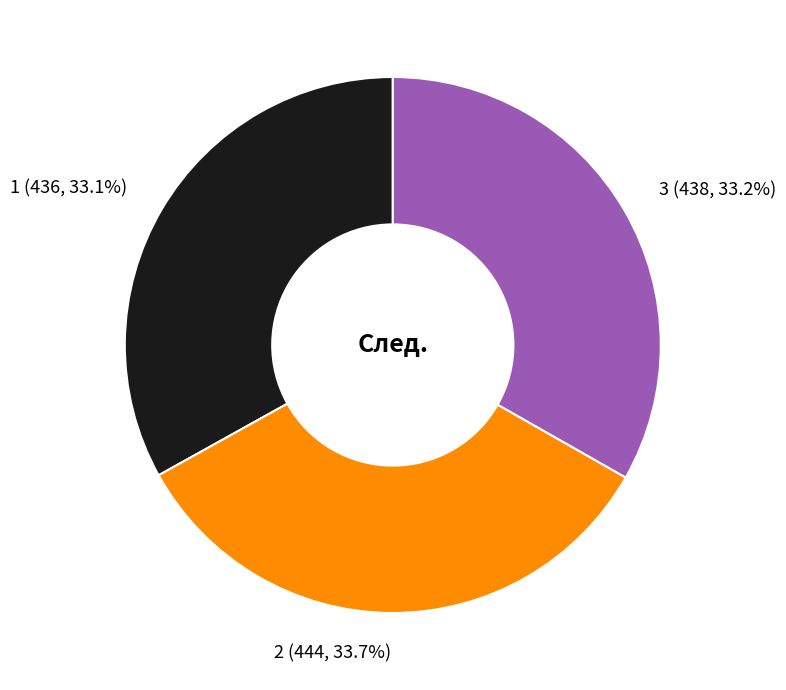

To the nearest percent, what is the average slice percentage?

33%